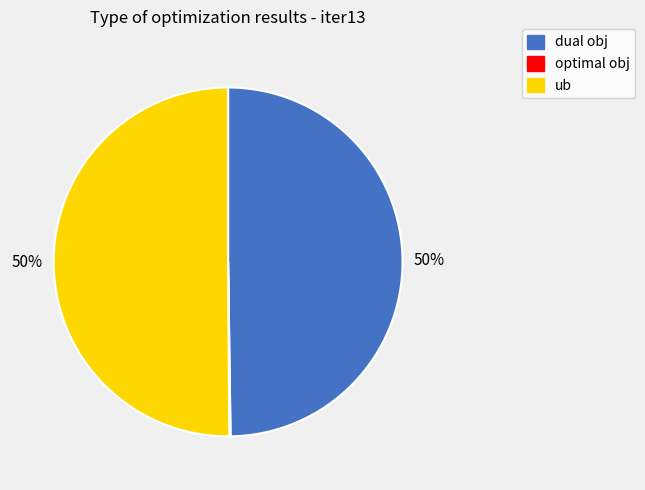

To the nearest percent, what is the average slice percentage?

33%